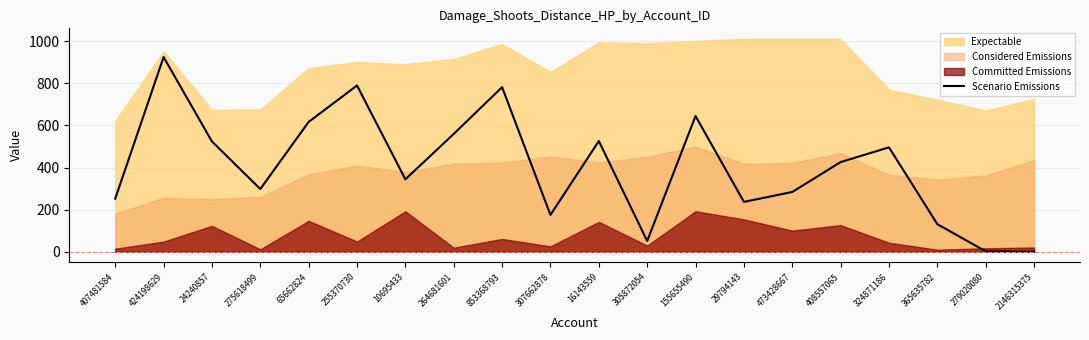

At which label is Scenario Emissions closest to 462?

324871186